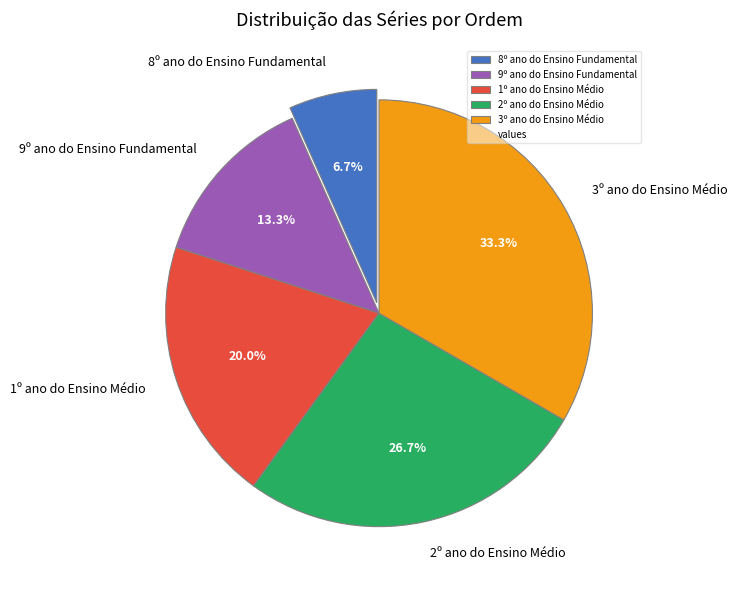

Rank the categories by value from lowest to highest.

8º ano do Ensino Fundamental, 9º ano do Ensino Fundamental, 1º ano do Ensino Médio, 2º ano do Ensino Médio, 3º ano do Ensino Médio